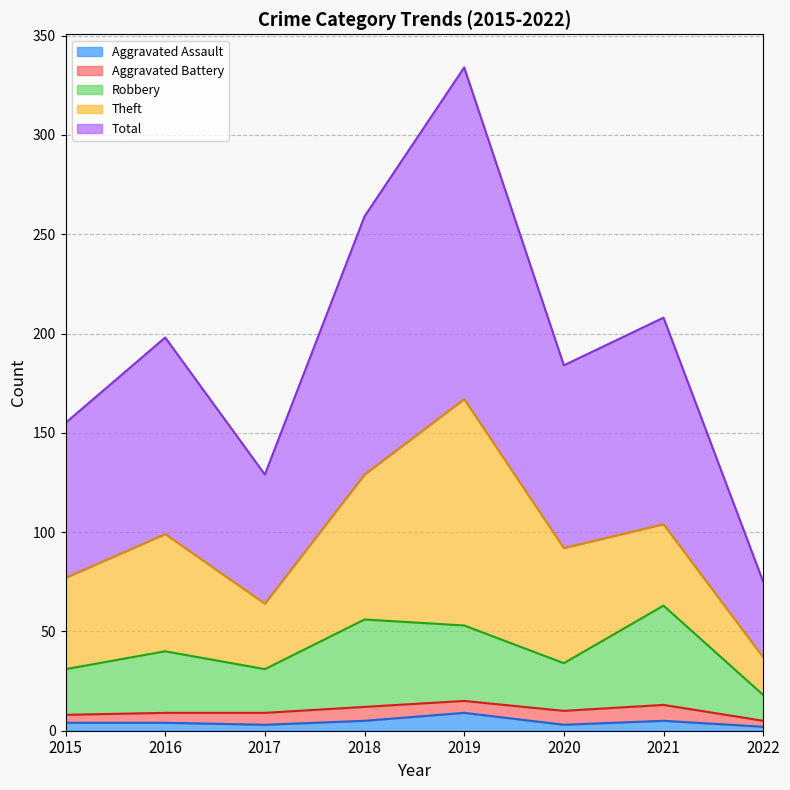

True or false: Aggravated Assault and Robbery intersect in this chart.

False